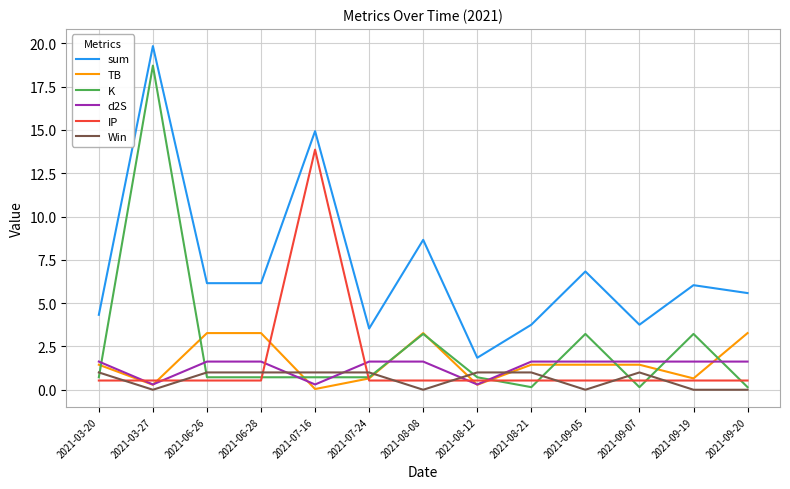

Count the number of data series in this chart.

6